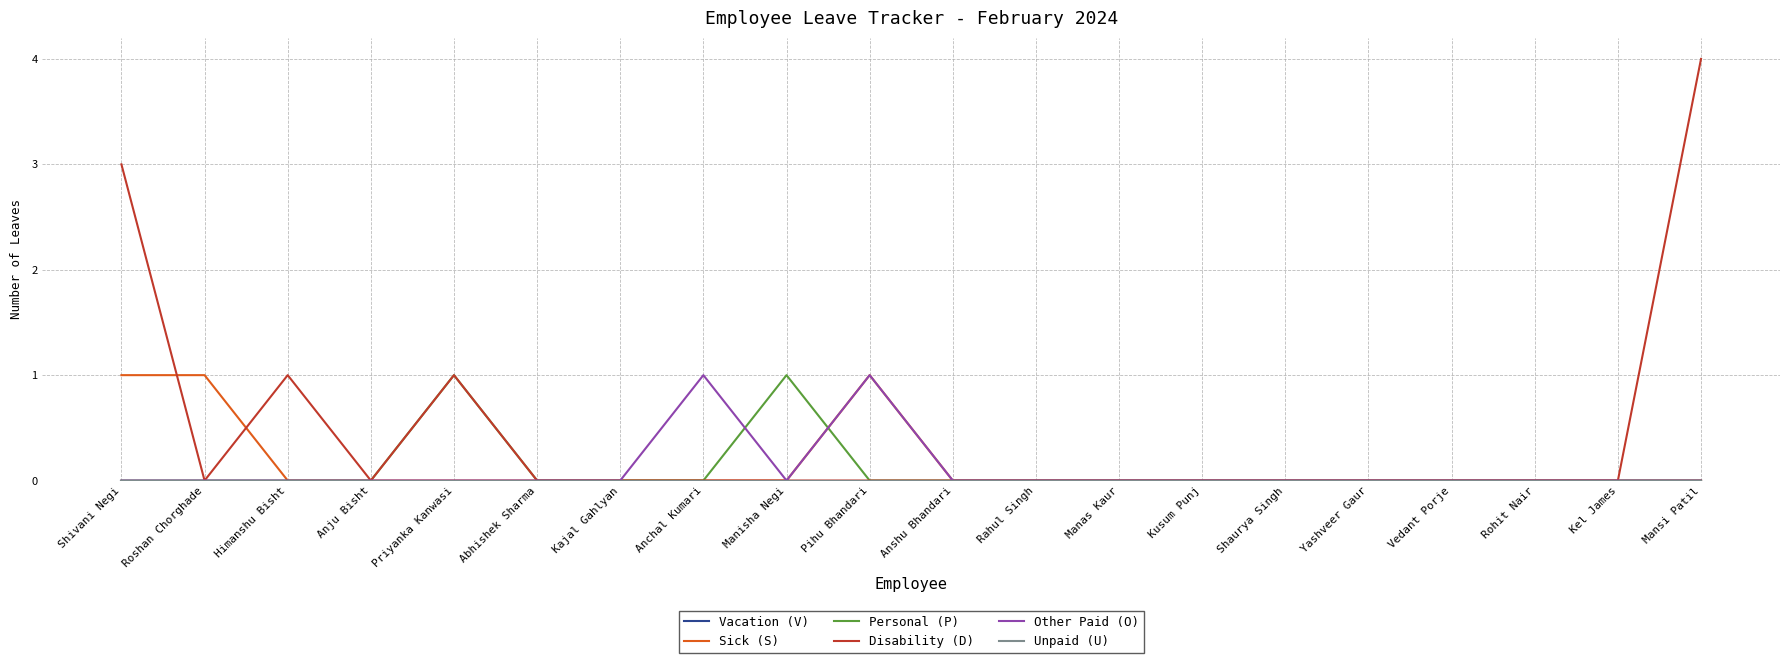

How many lines are shown in the chart?

6